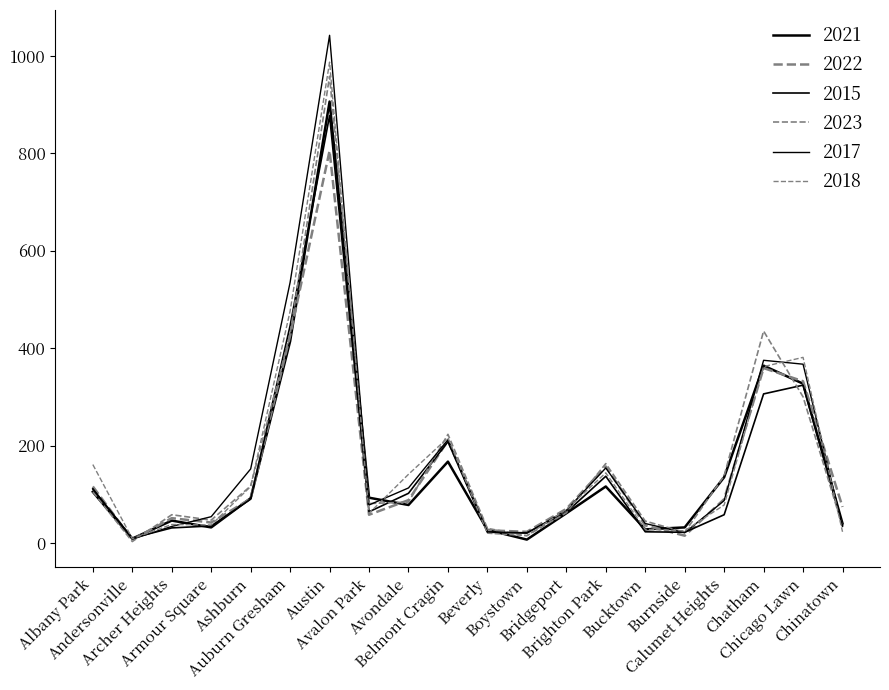

Is the value of 2015 at Chatham greater than the value of 2017 at Calumet Heights?

Yes